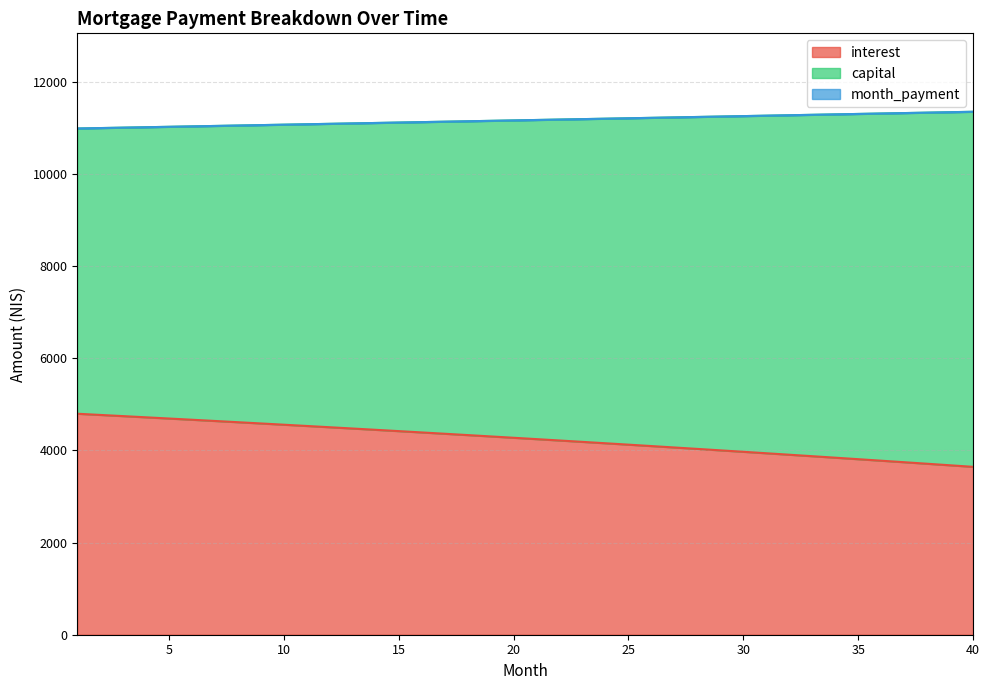

True or false: interest and month_payment intersect in this chart.

False